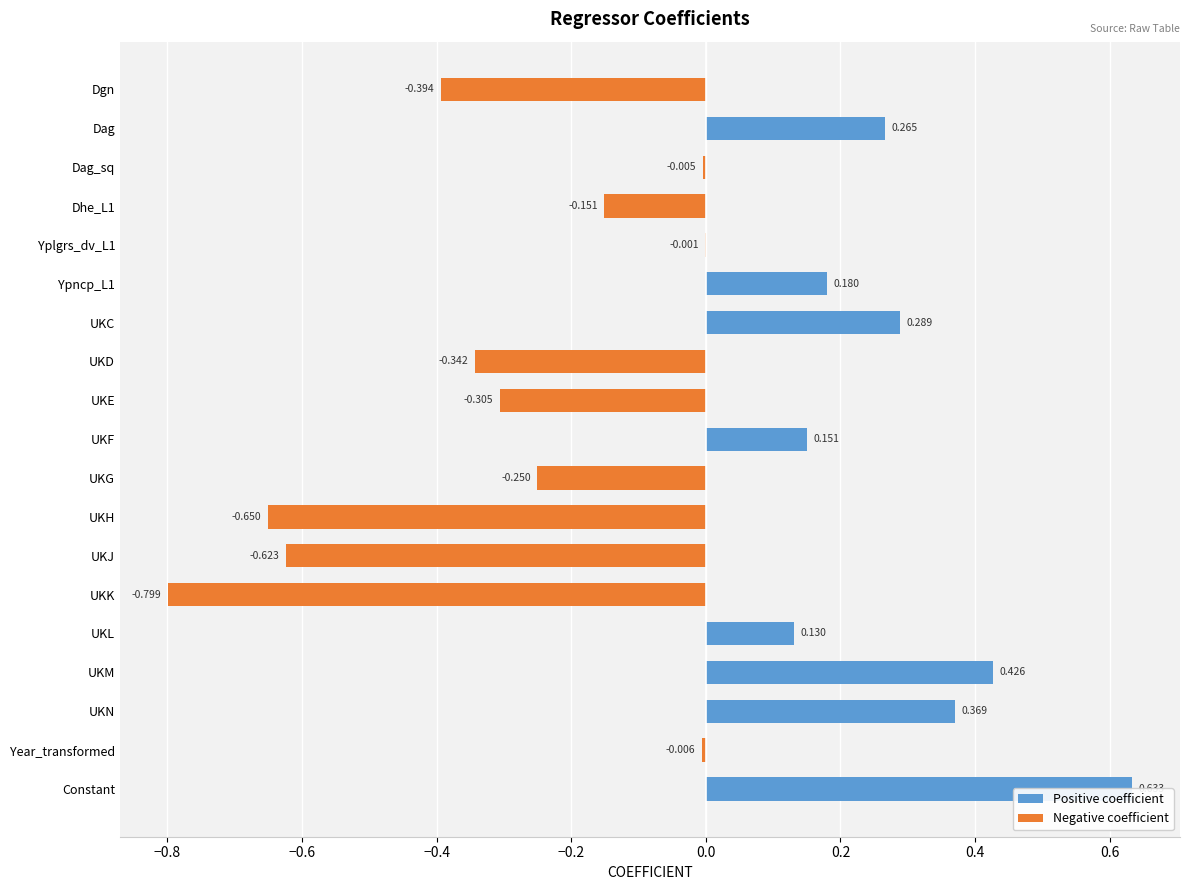

Where does the data first go above 0?

Dag